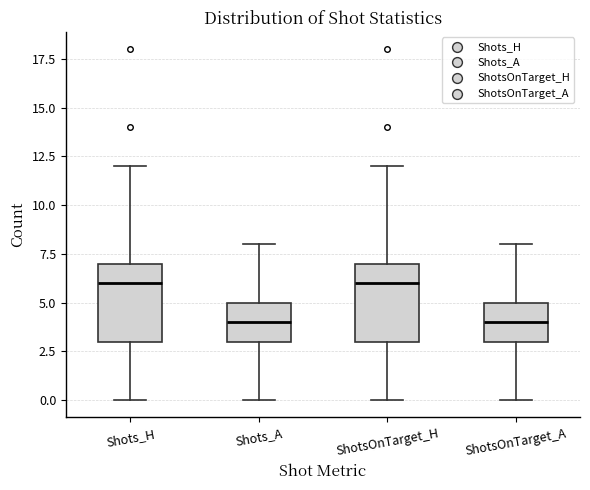

Reading left to right, transcribe this box plot: for each box, give where its median line is, the range the box spans, and where its two whiskers end, as read against the y-axis. The values are not printed on the chart, so give them approximately, as read against the axis.

Shots_H: median 6, box 3 to 7, whiskers 0 to 12
Shots_A: median 4, box 3 to 5, whiskers 0 to 8
ShotsOnTarget_H: median 6, box 3 to 7, whiskers 0 to 12
ShotsOnTarget_A: median 4, box 3 to 5, whiskers 0 to 8